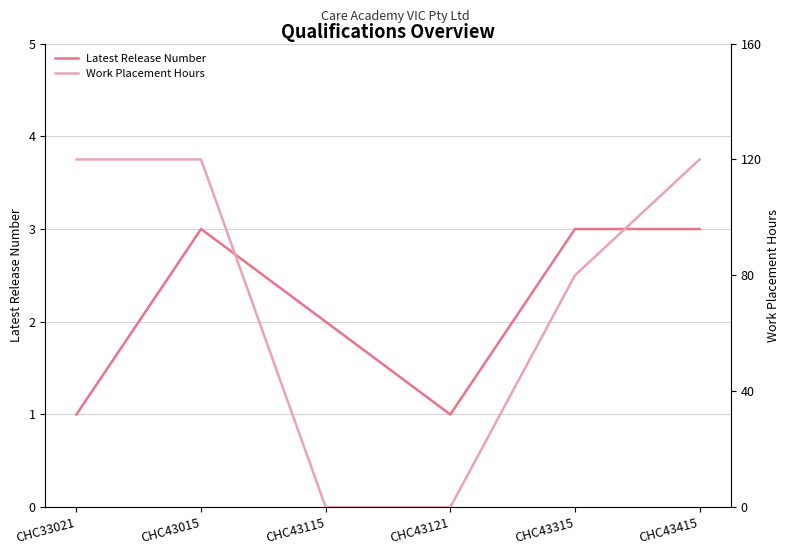

At which label does Latest Release Number reach its minimum?

CHC33021